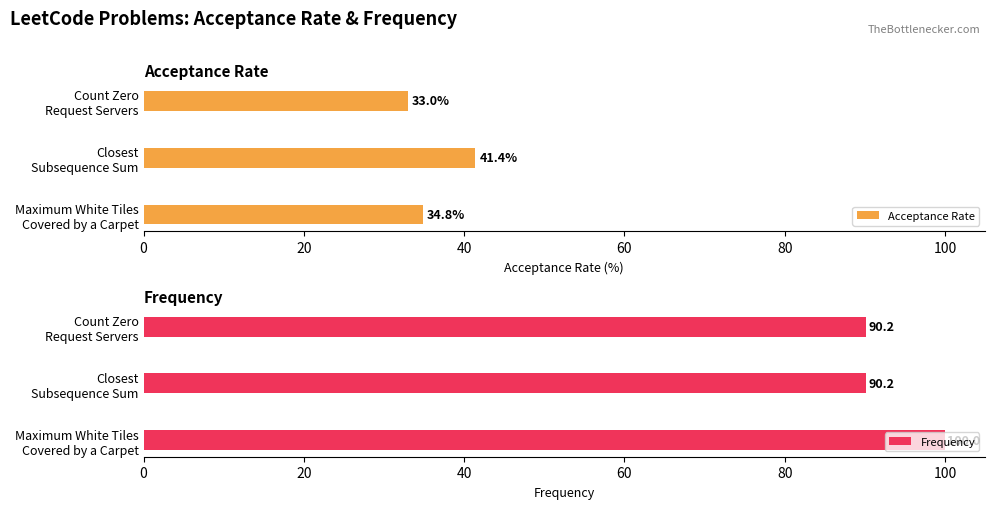

True or false: Acceptance Rate has a value of 55.6 at 0.

False